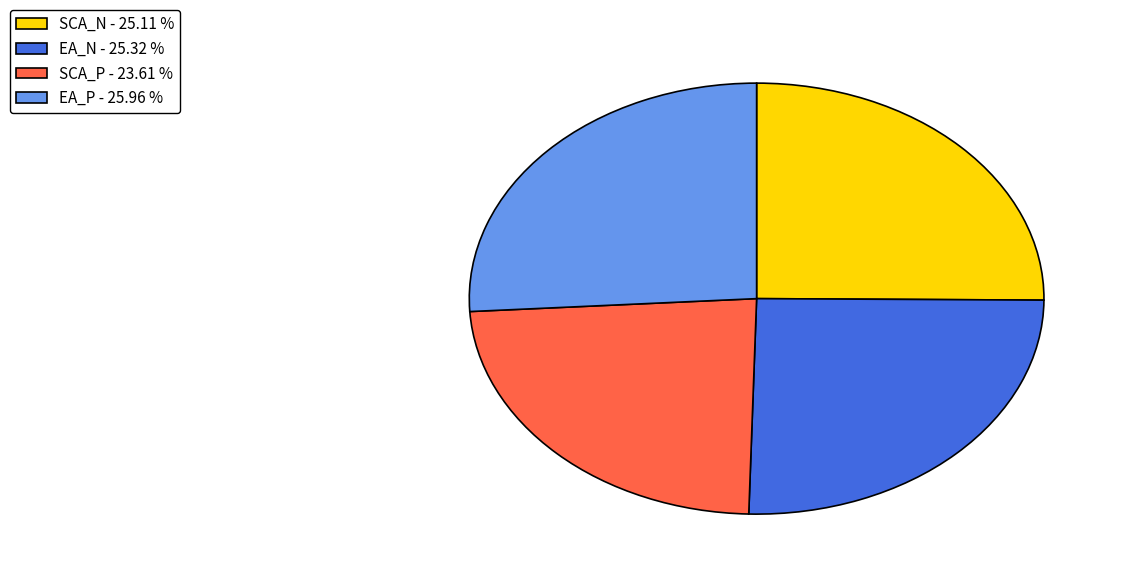

Is there a majority slice in this chart?

No